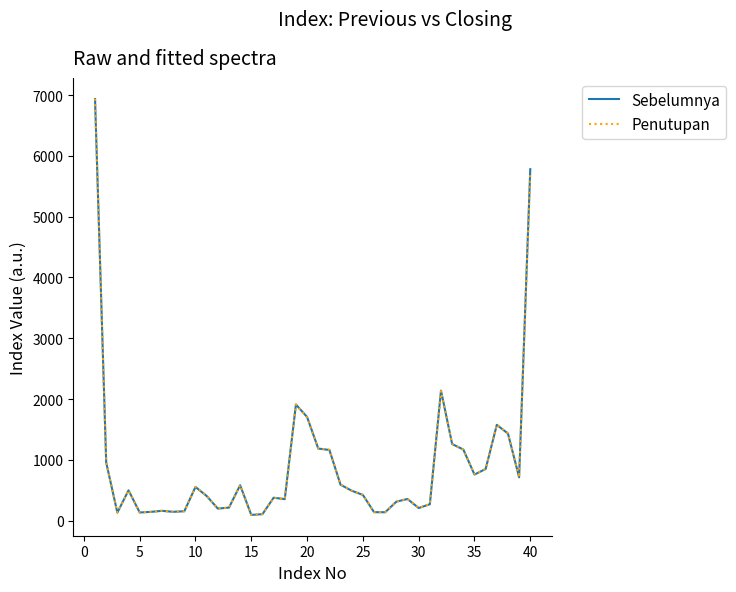

What is the maximum value for Penutupan?

6940.1